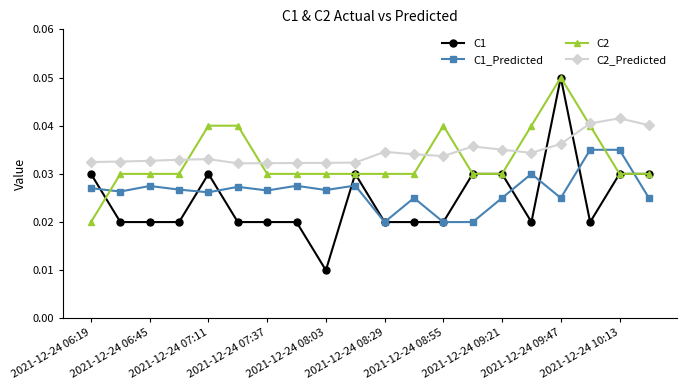

How many lines are shown in the chart?

4